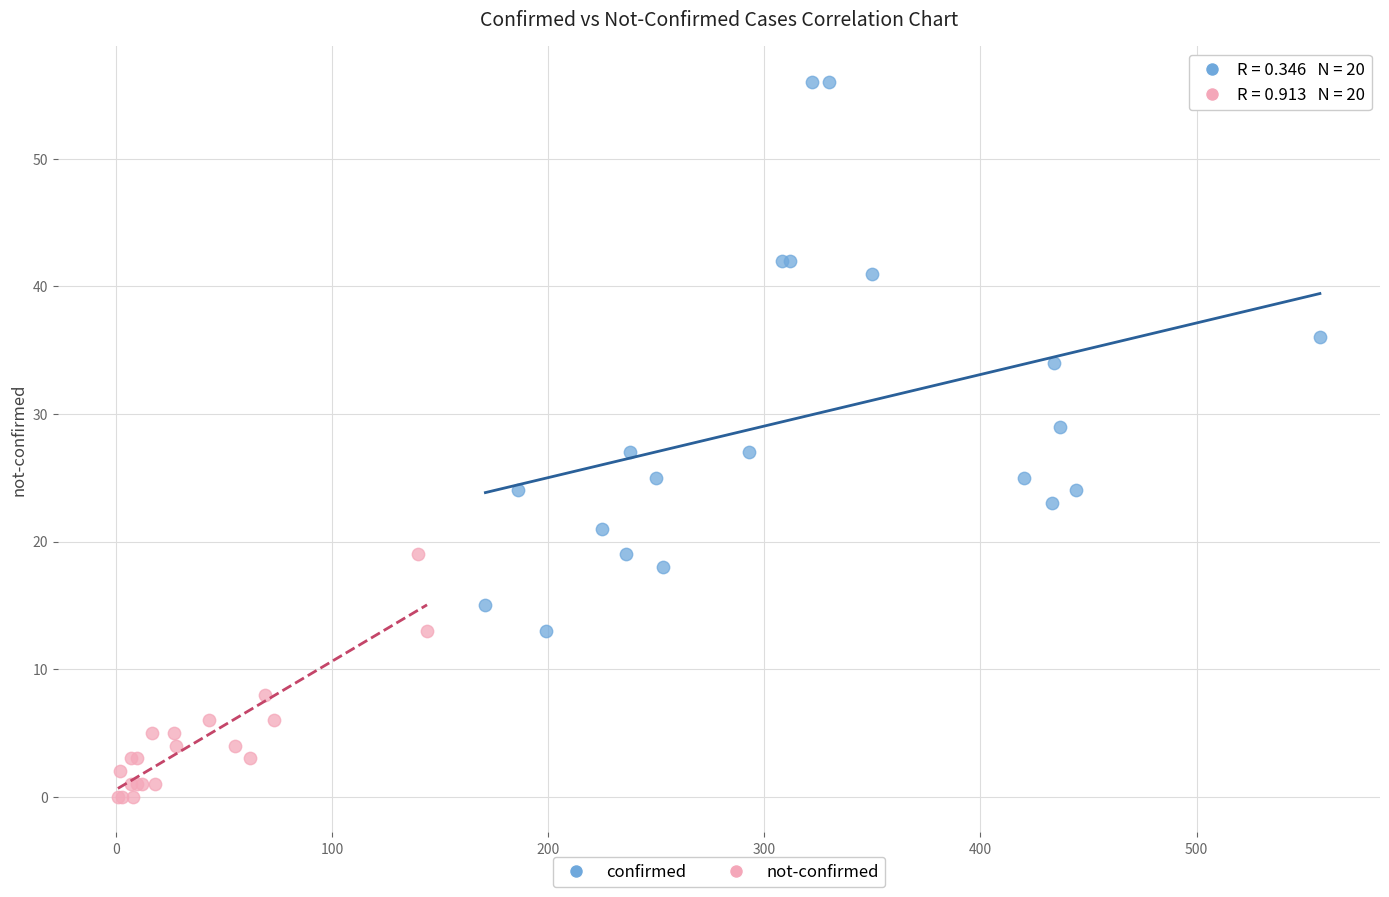

Which series reaches the minimum Y coordinate?

not-confirmed